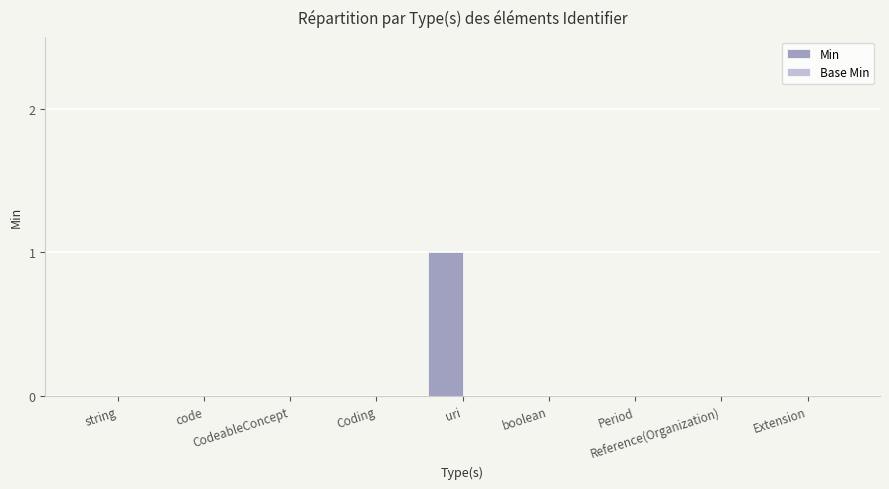

How many distinct data groups are displayed?

1